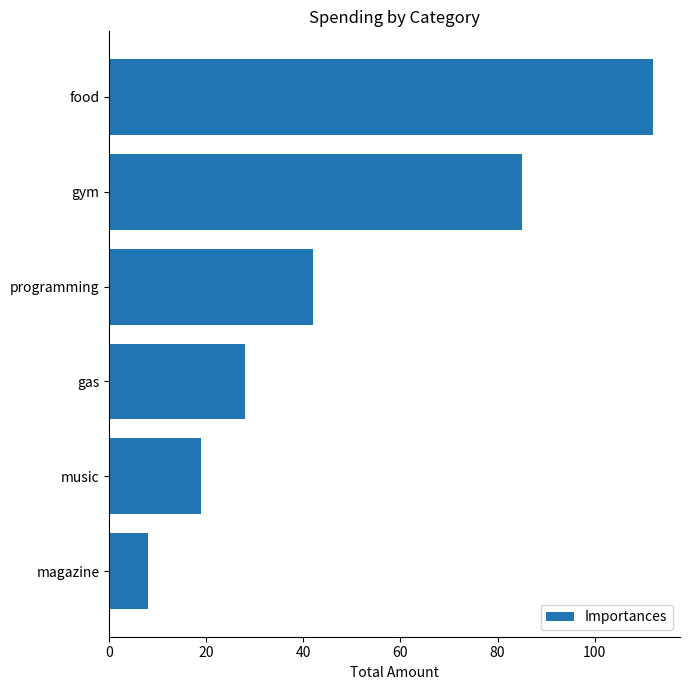

Does the chart contain any negative values?

No